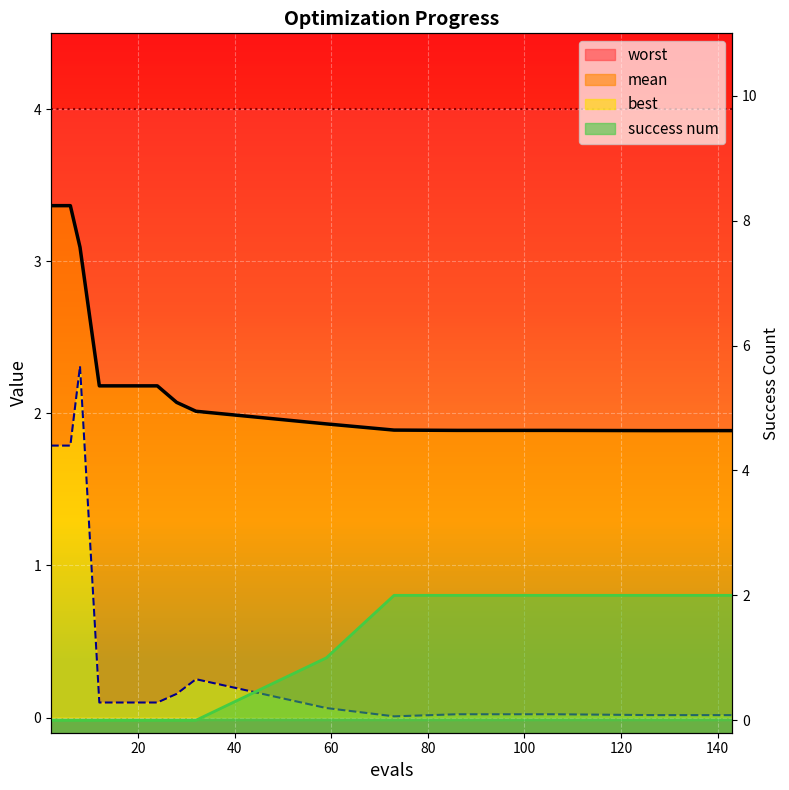

Which category has the highest value in the mean series?

2